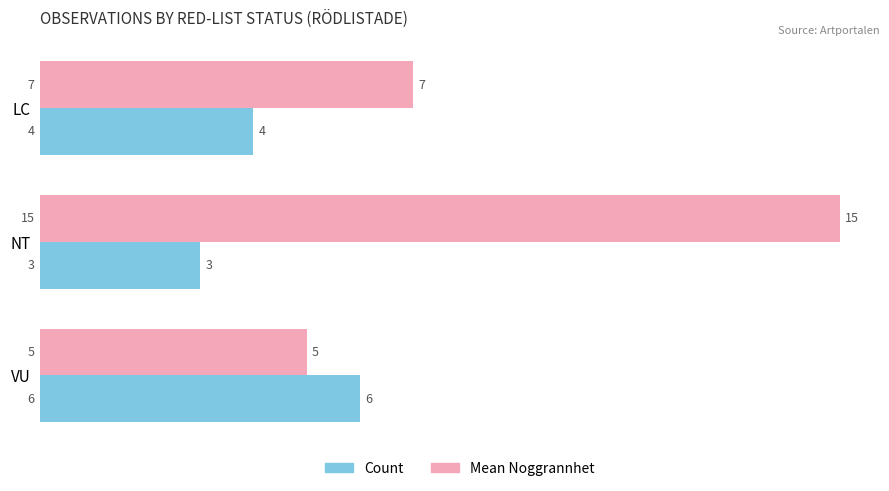

Count the number of data series in this chart.

2